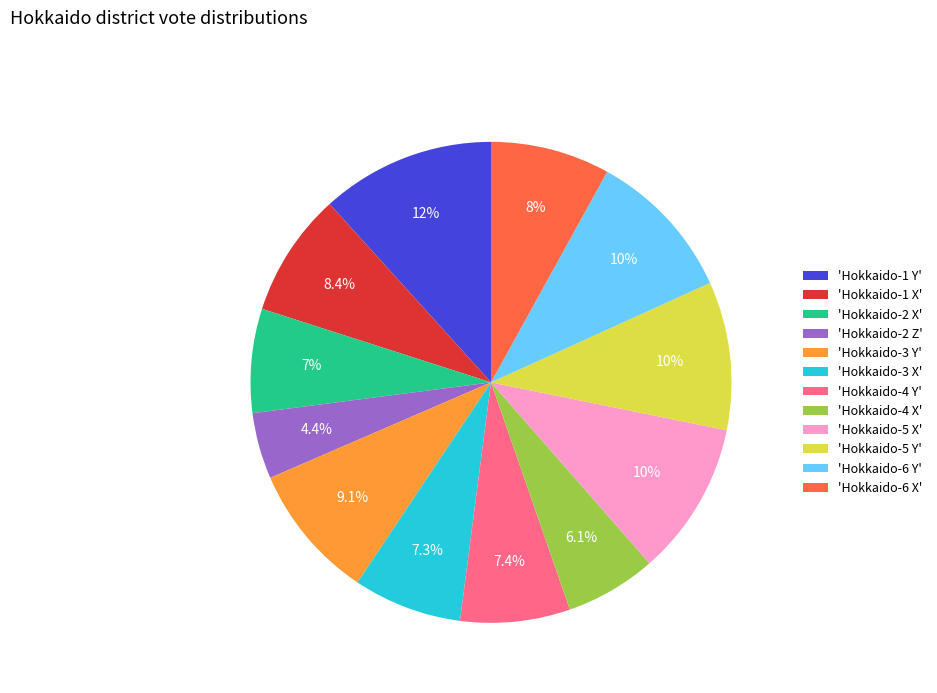

What is the ratio of the value at 'Hokkaido-3 Y' to the value at 'Hokkaido-2 Z'?

2.1